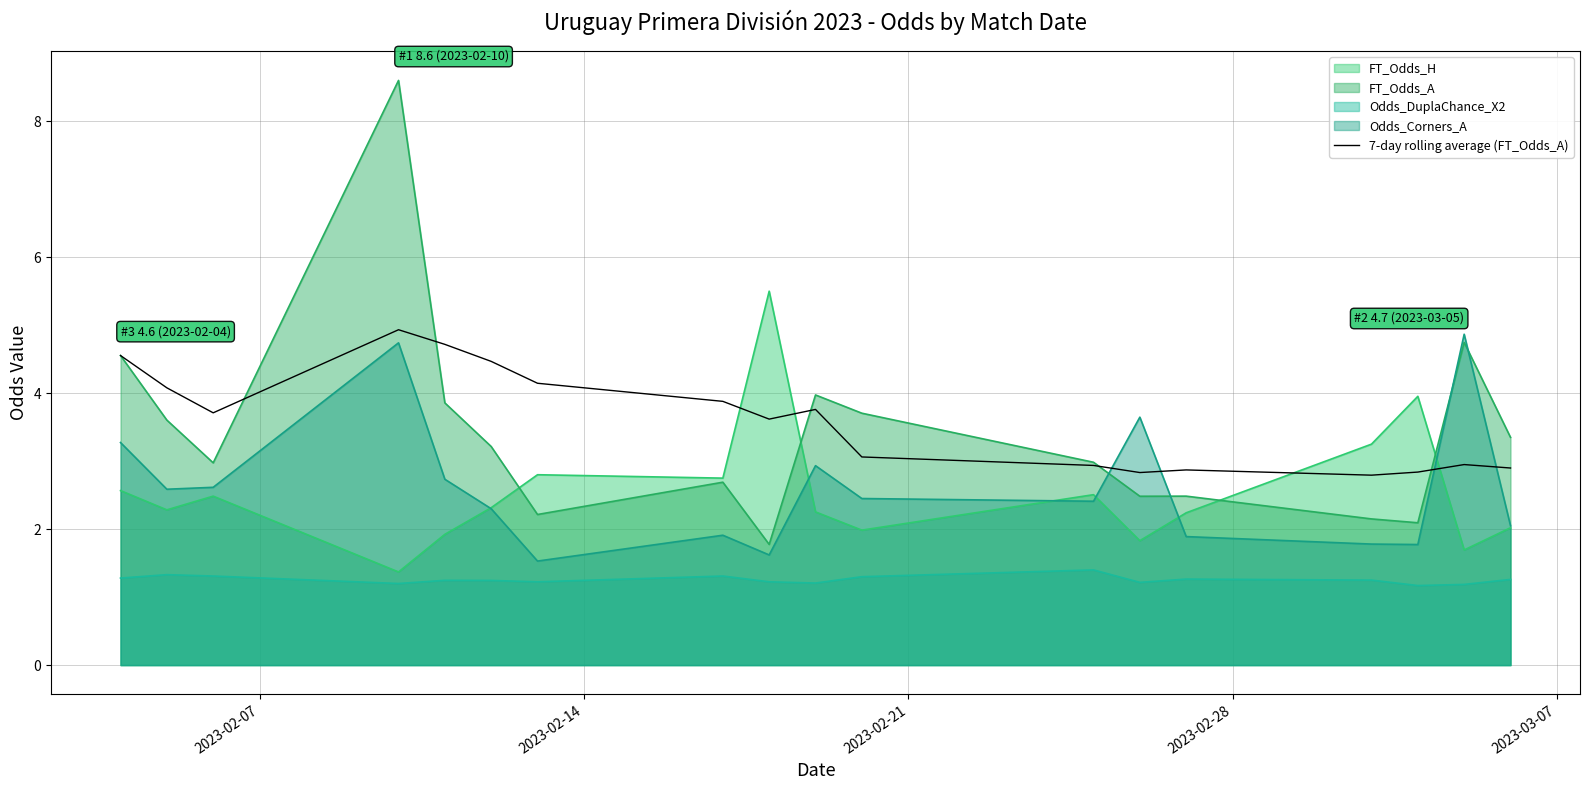

Which series has the widest spread of values?

FT_Odds_A